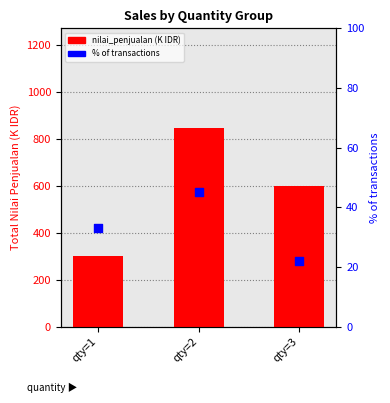

Which series reaches the minimum Y coordinate?

% of transactions